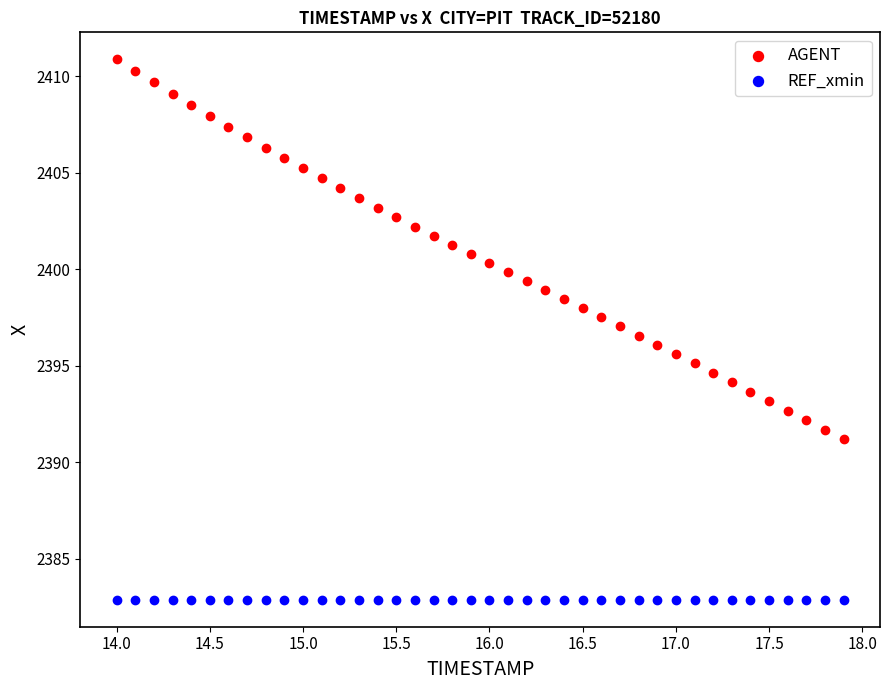

What are all the series names shown in the legend?

AGENT, REF_xmin